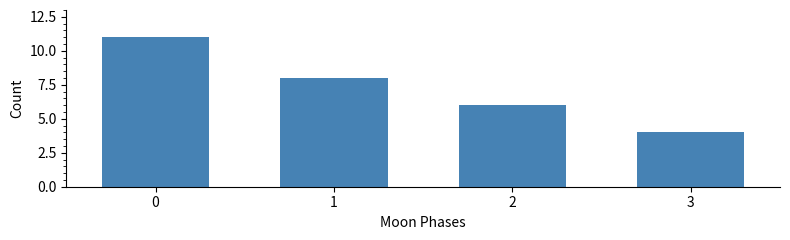

Reading left to right, list all the values displayed in this chart.

11	8	6	4